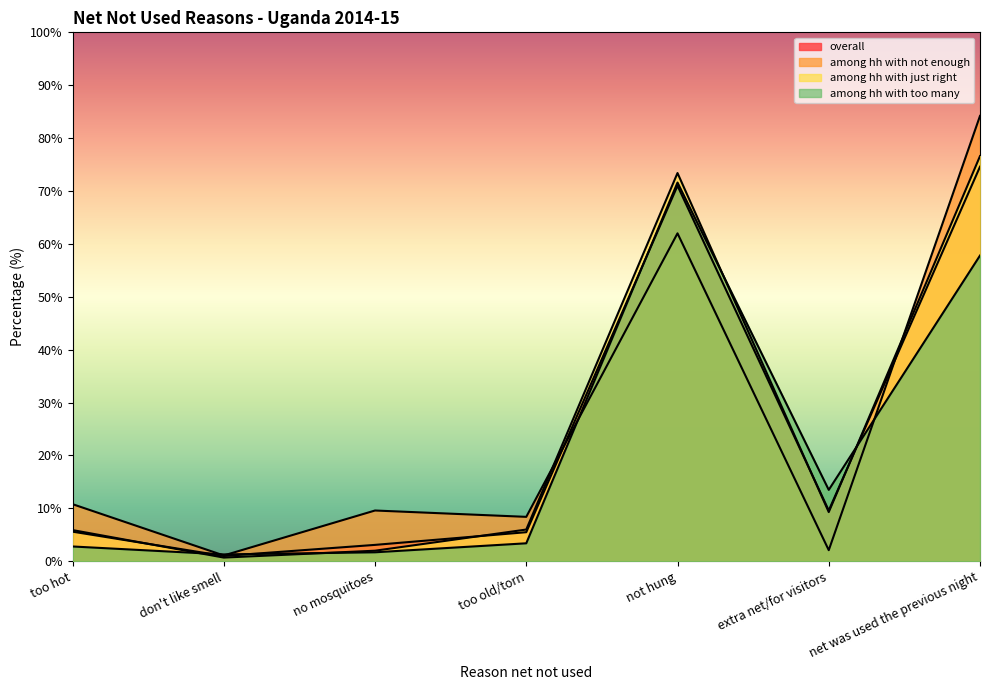

True or false: overall and among hh with too many cross at least once.

True